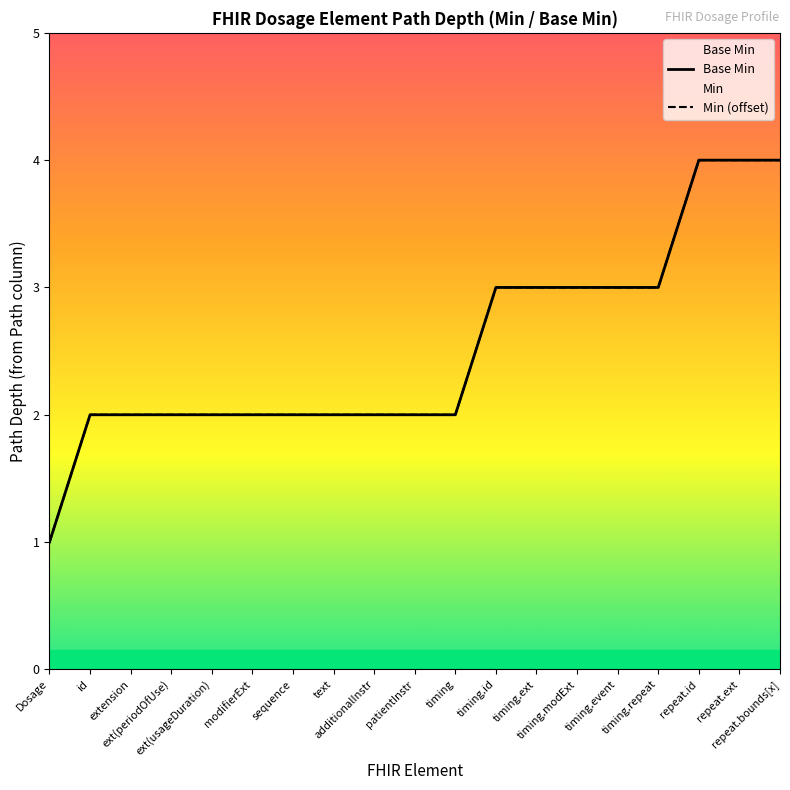

Reading left to right, extract all data points from this chart.

Base Min: 1	2	2	2	2	2	2	2	2	2	2	3	3	3	3	3	4	4	4
Min (offset): 1	2	2	2	2	2	2	2	2	2	2	3	3	3	3	3	4	4	4